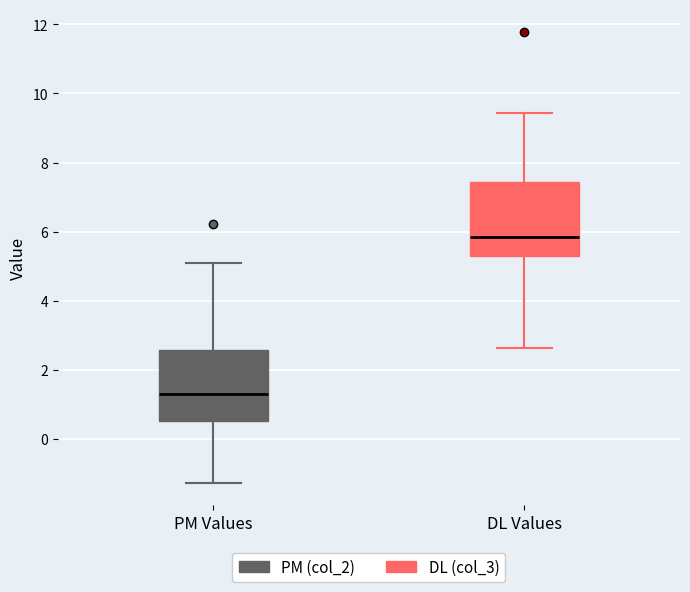

Reading left to right, read every box against the y-axis: the position of its median line, the range the box covers, and the ends of its whiskers. The values are not printed on the chart, so give them approximately, as read against the axis.

PM Values: median 1.2, box 0.6 to 2.6, whiskers -1.2 to 5.2
DL Values: median 5.8, box 5.2 to 7.4, whiskers 2.6 to 9.4